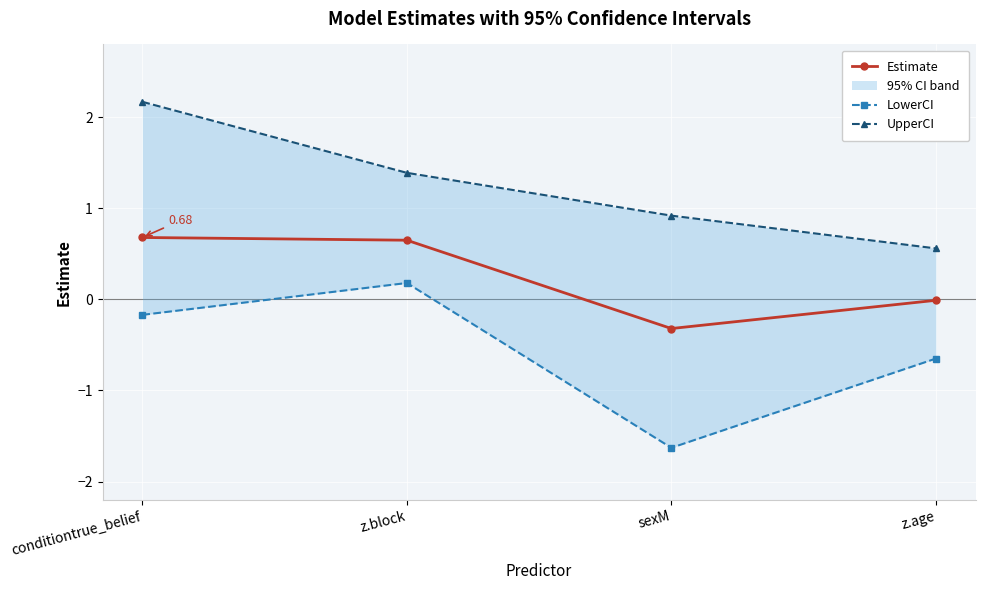

Rank the categories by Estimate value from lowest to highest.

sexM, z.age, z.block, conditiontrue_belief